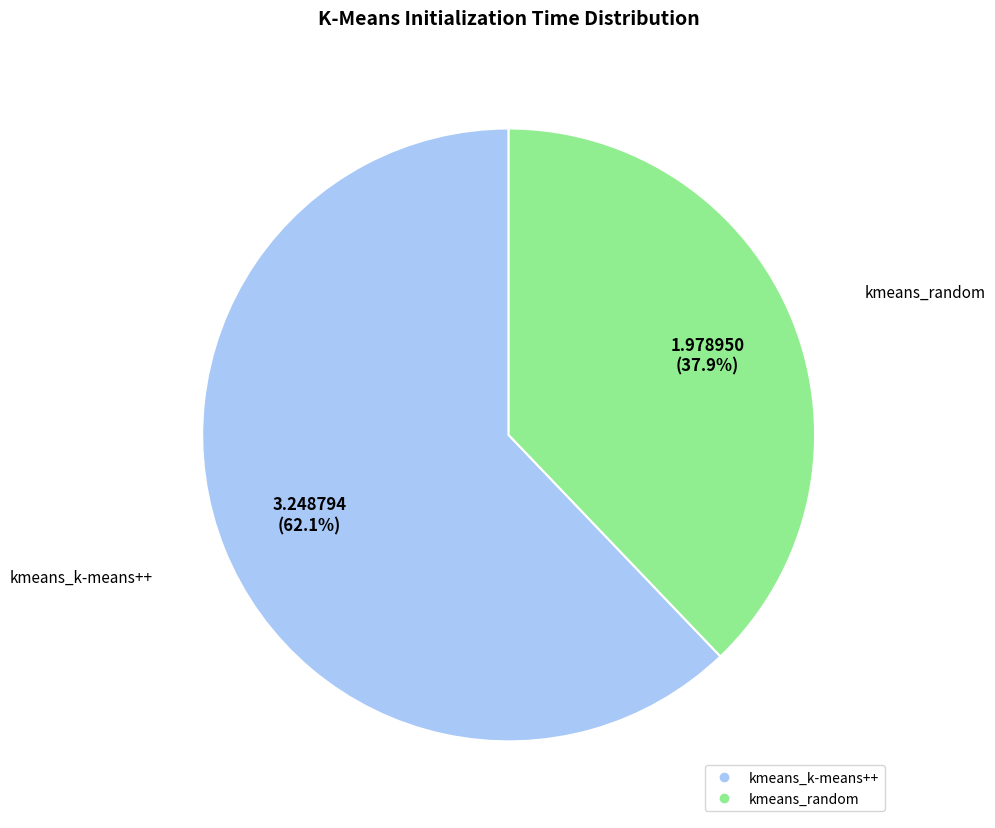

How many segments does this pie chart have?

2